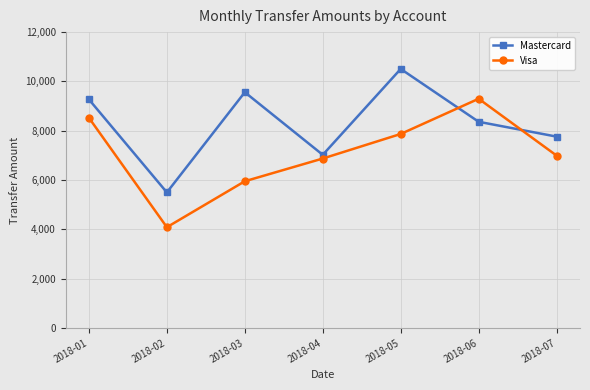

Which series has the widest spread of values?

Visa